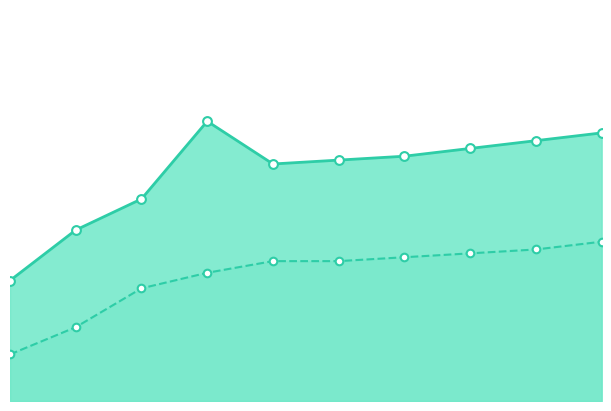

At how many categories does at least one series exceed 35?

9